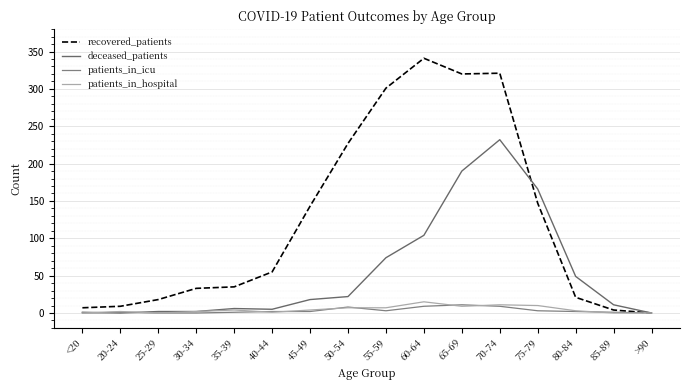

Which category has the highest value across all series?

60-64